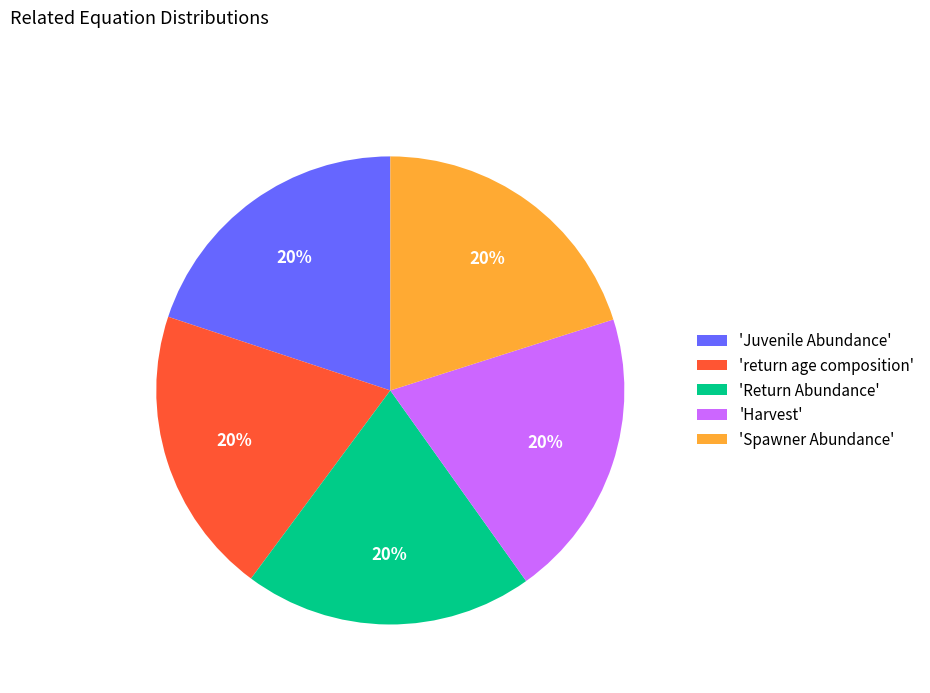

Approximately how many times larger is the value at 'Spawner Abundance' compared to 'Juvenile Abundance'?

1.0